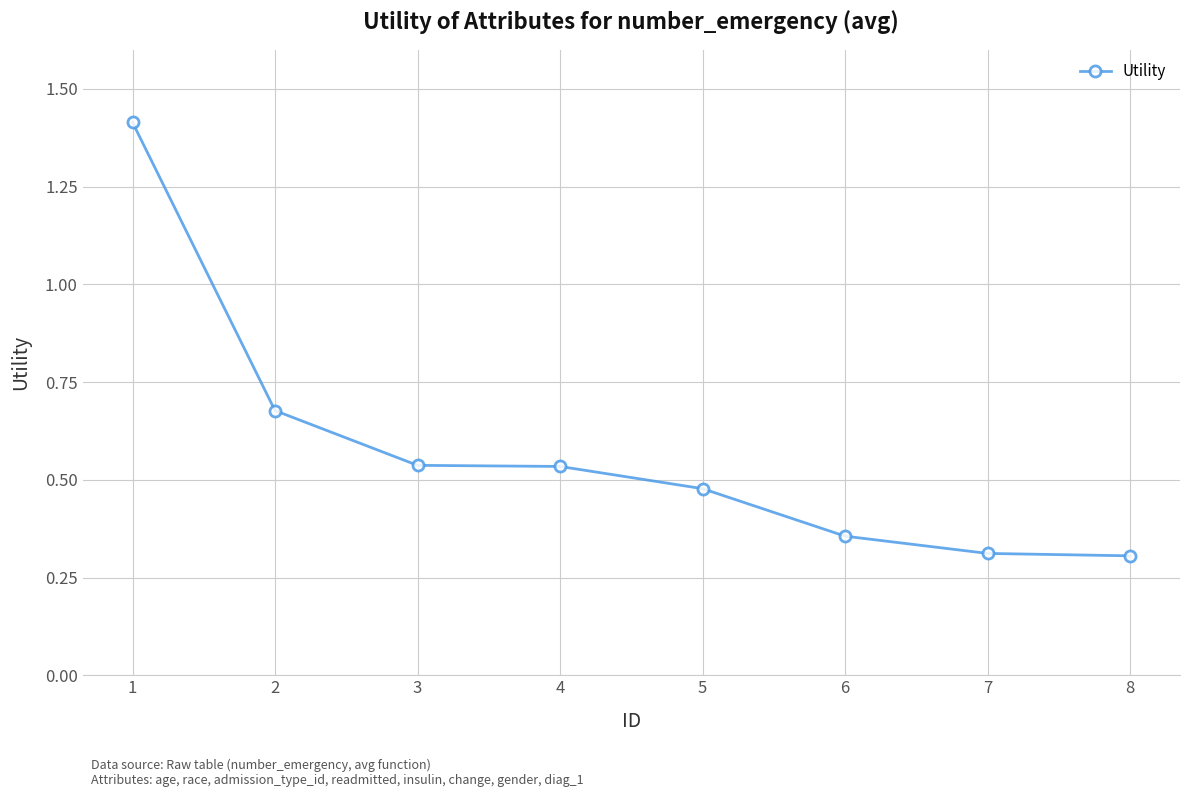

What is the change in value from 3 to 5?

-0.1